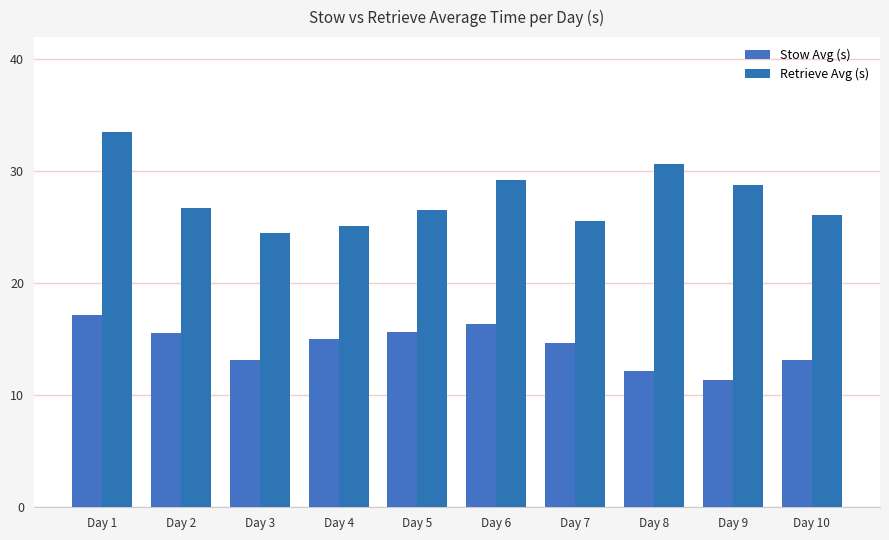

At which label does Retrieve Avg (s) reach its peak?

Day 1